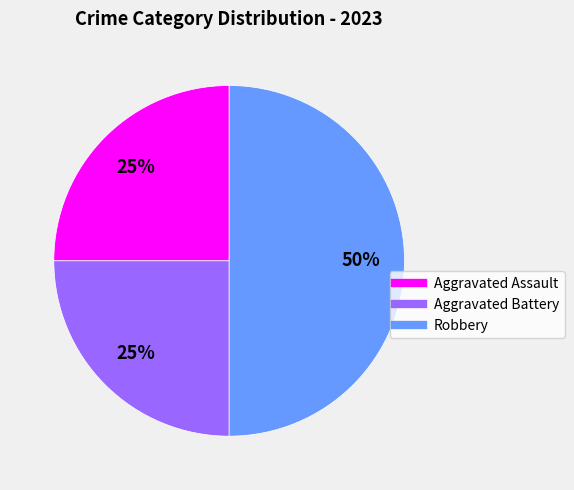

The Aggravated Assault slice represents 31% of the pie. True or false?

False